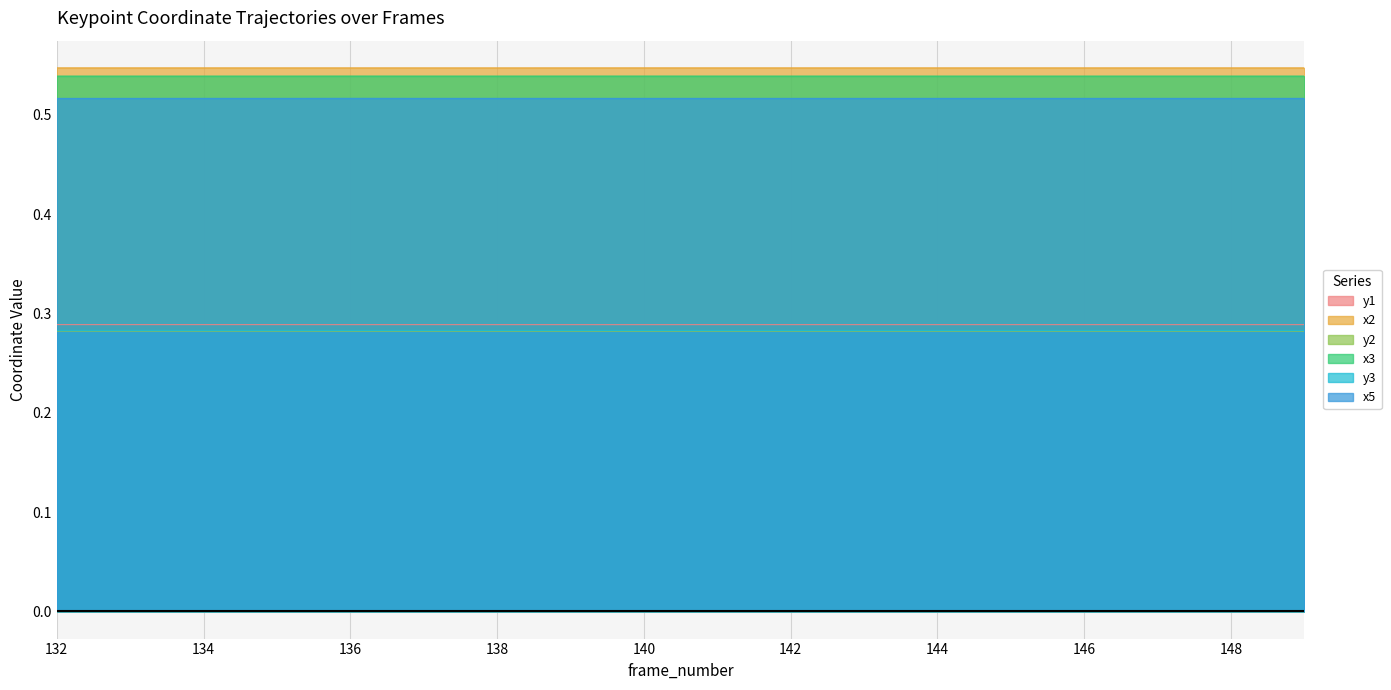

Which series has the largest range (max minus min)?

y3